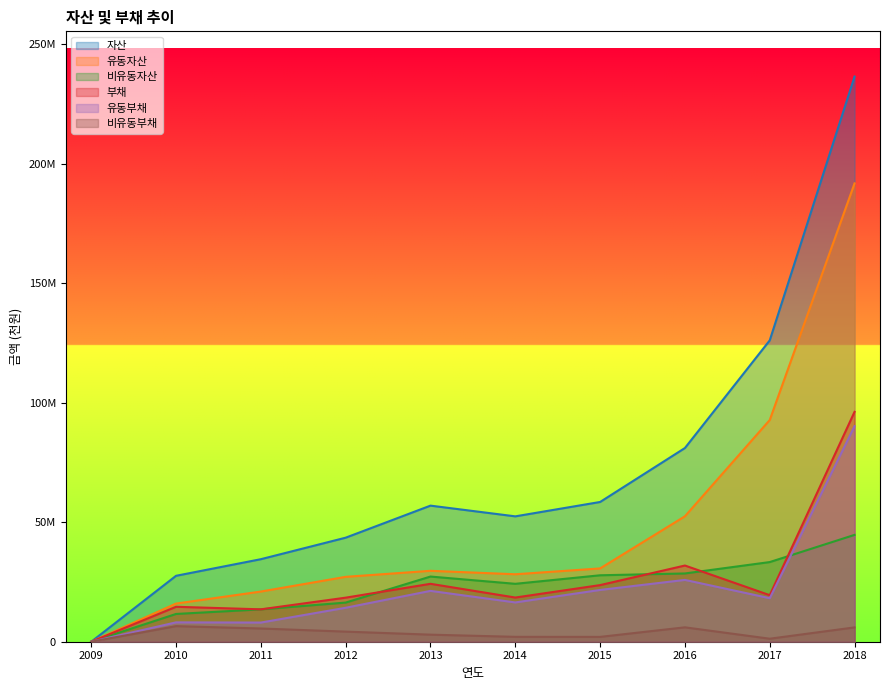

What is the spread (max minus min) of values at 2015?

56470618